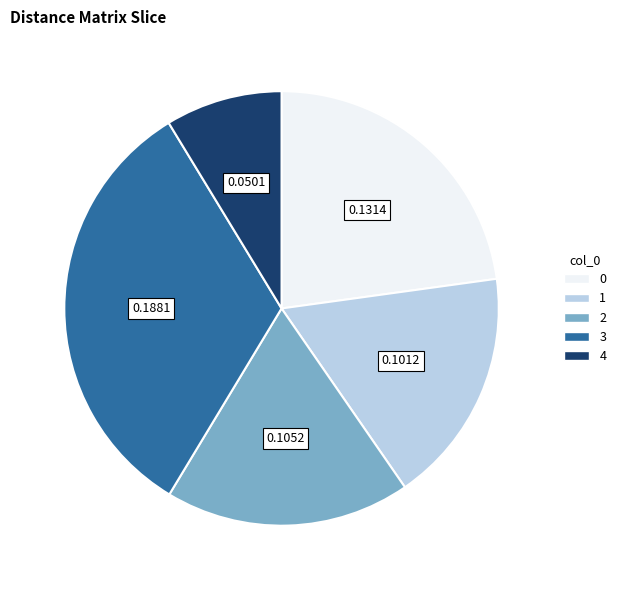

Which category has the biggest portion of the pie?

3